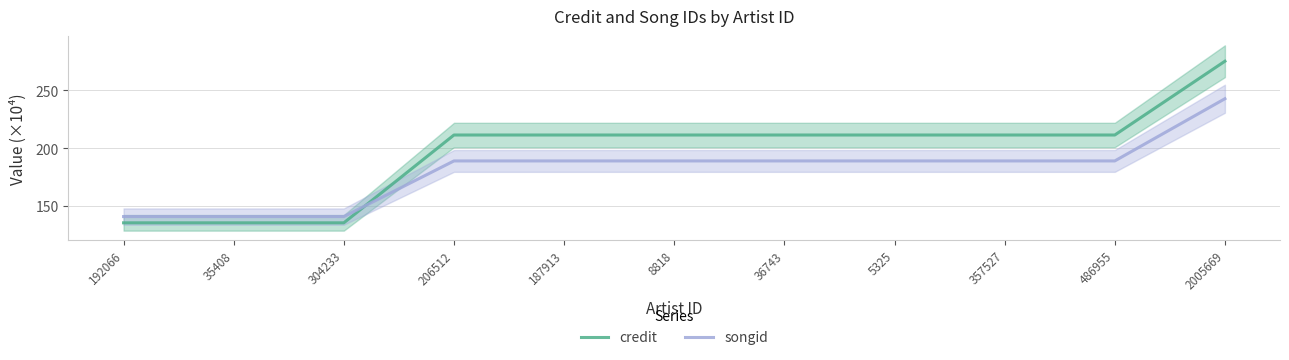

Which series changed the most between 187913 and 8818?

credit